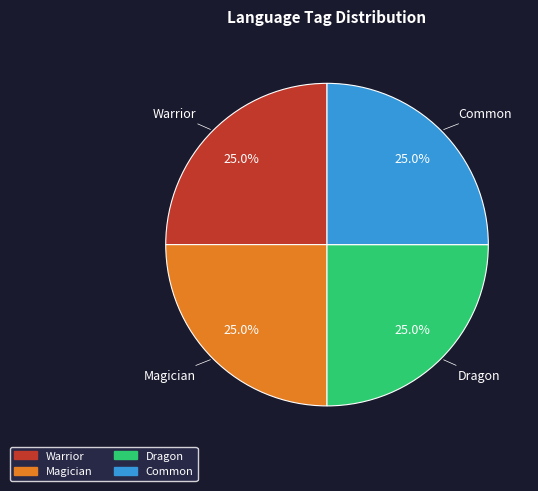

Combined, what portion of the pie is Warrior and Dragon?

50.0%